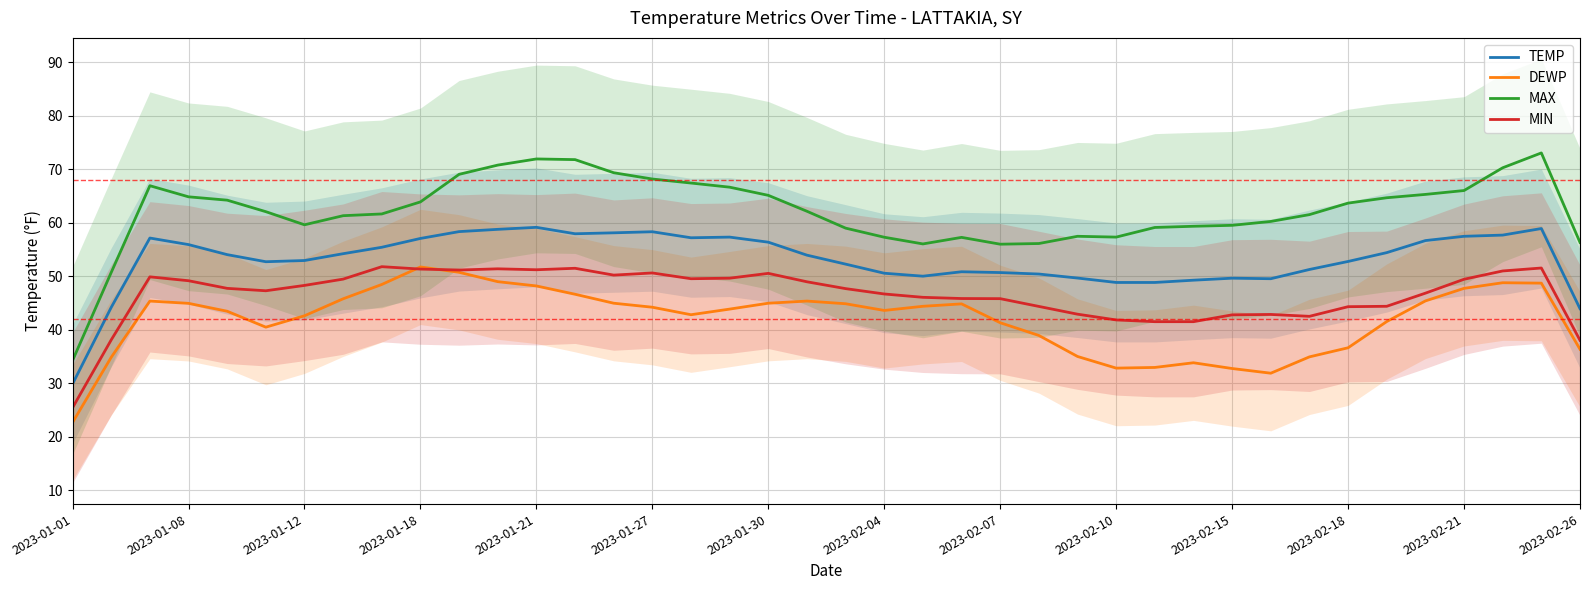

What is the value of the DEWP point at the 36th from the left?

45.4